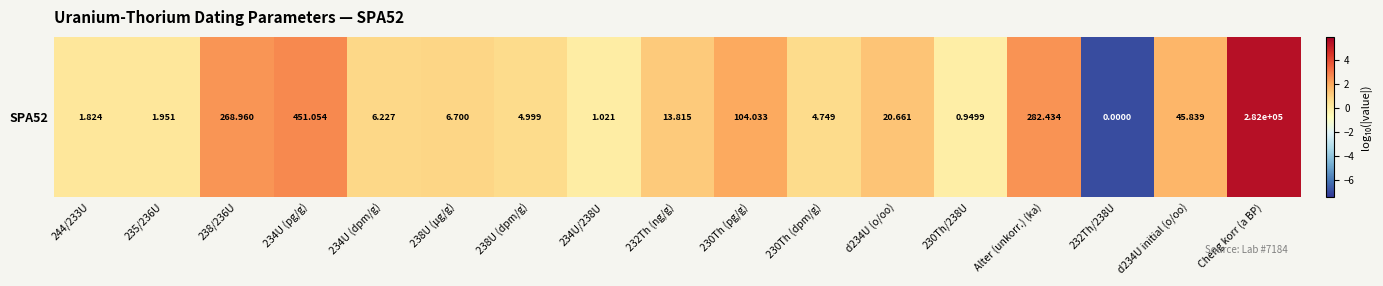

How many values are below 0?

2